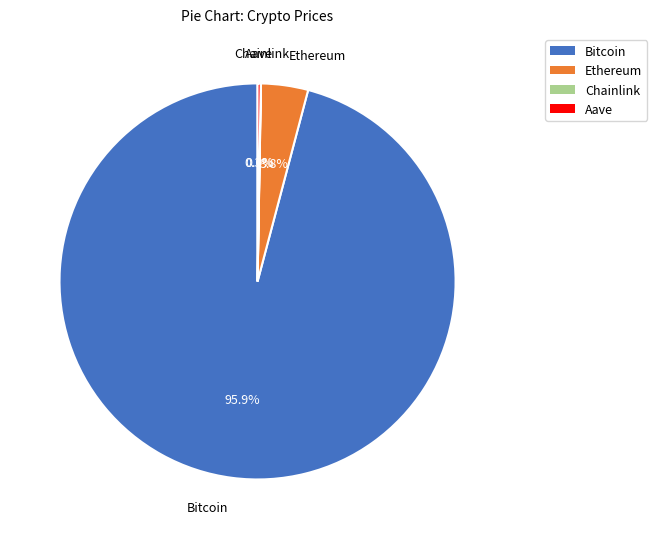

Which has a higher value, Ethereum or Bitcoin?

Bitcoin